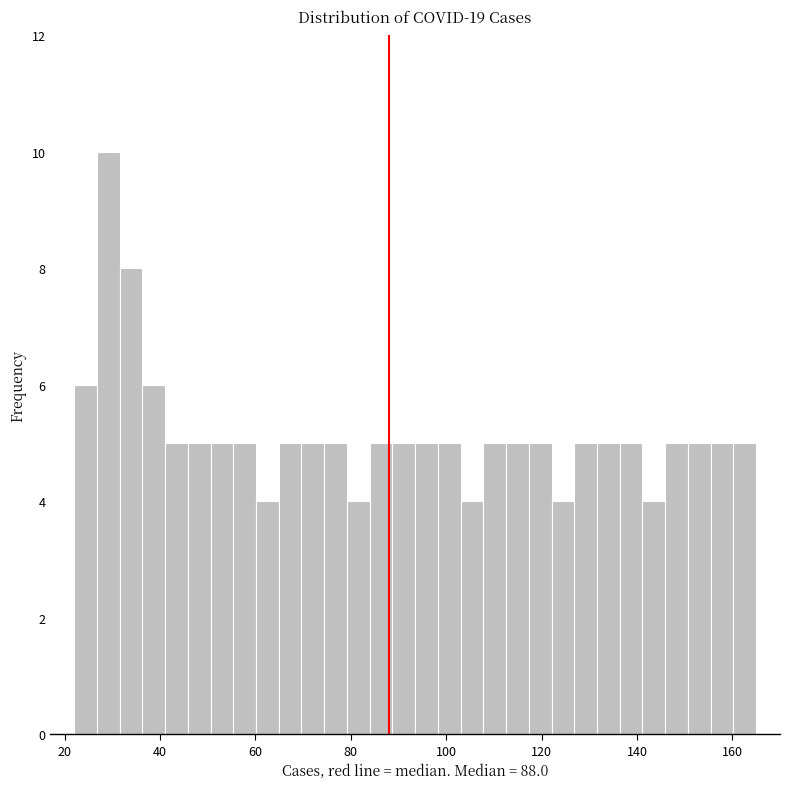

Read against the x-axis, roughly where is the centre of the tallest bar?

30